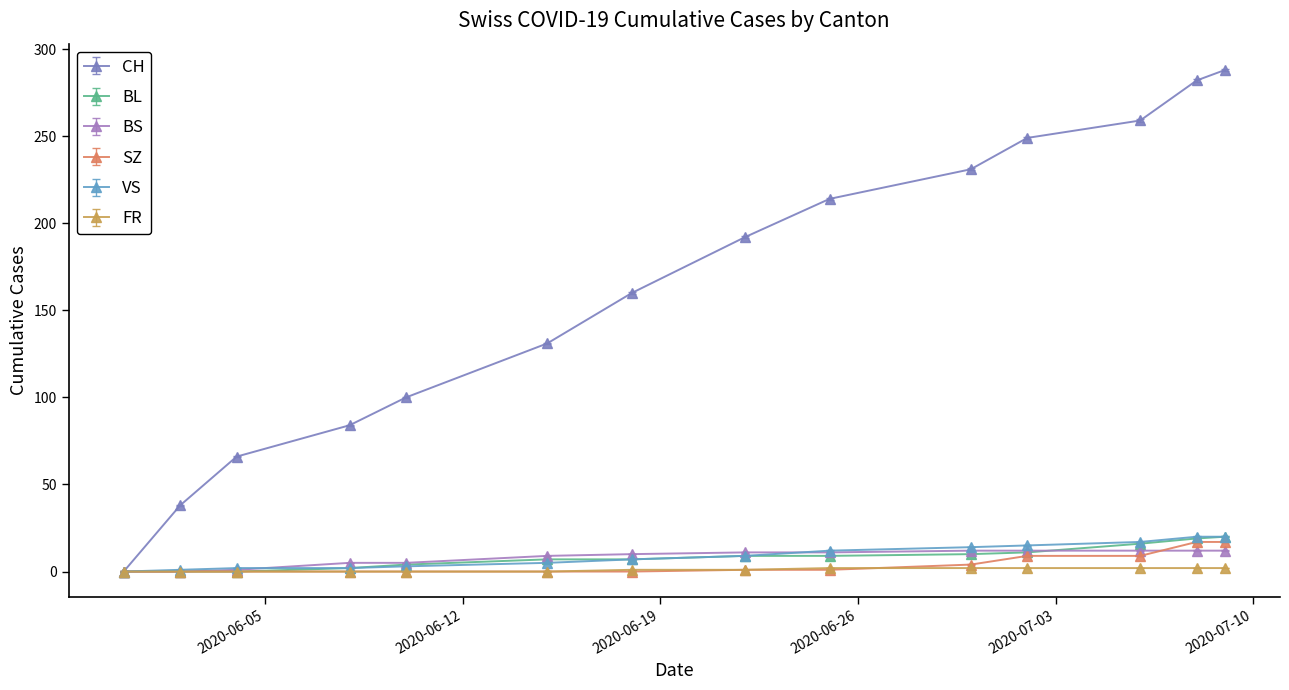

Which series has the largest total across all categories?

CH